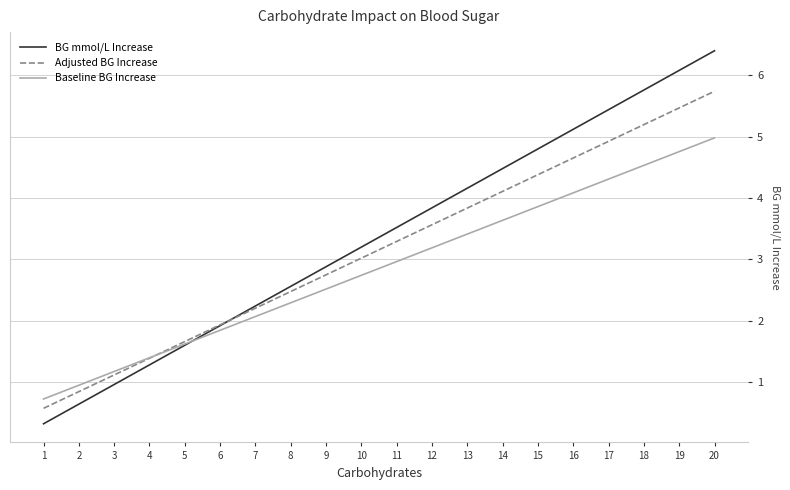

Reading left to right, what are all the values shown in this chart?

BG mmol/L Increase: 1=0.3	2=0.6	3=1.0	4=1.3	5=1.6	6=1.9	7=2.2	8=2.6	9=2.9	10=3.2	11=3.5	12=3.8	13=4.2	14=4.5	15=4.8	16=5.1	17=5.4	18=5.8	19=6.1	20=6.4
Adjusted BG Increase: 1=0.6	2=0.8	3=1.1	4=1.4	5=1.7	6=1.9	7=2.2	8=2.5	9=2.7	10=3.0	11=3.3	12=3.6	13=3.8	14=4.1	15=4.4	16=4.7	17=4.9	18=5.2	19=5.5	20=5.7
Baseline BG Increase: 1=0.7	2=0.9	3=1.2	4=1.4	5=1.6	6=1.8	7=2.1	8=2.3	9=2.5	10=2.7	11=3.0	12=3.2	13=3.4	14=3.6	15=3.9	16=4.1	17=4.3	18=4.5	19=4.8	20=5.0